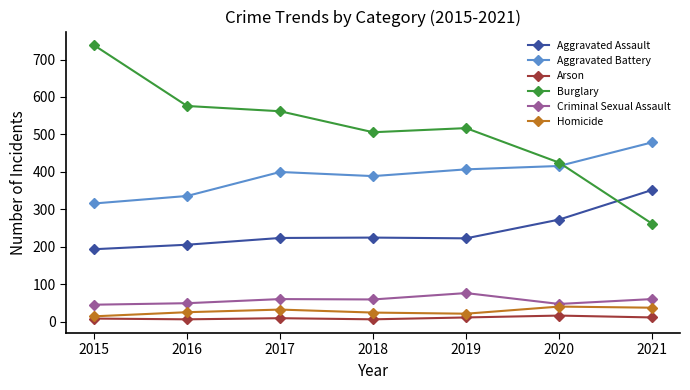

Is it true that Arson equals 12 at 2019?

True